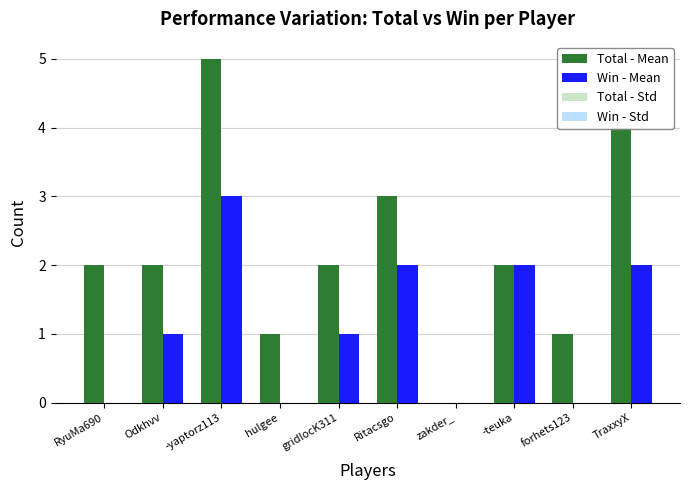

Which label corresponds to the largest value in the chart?

-yaptorz113